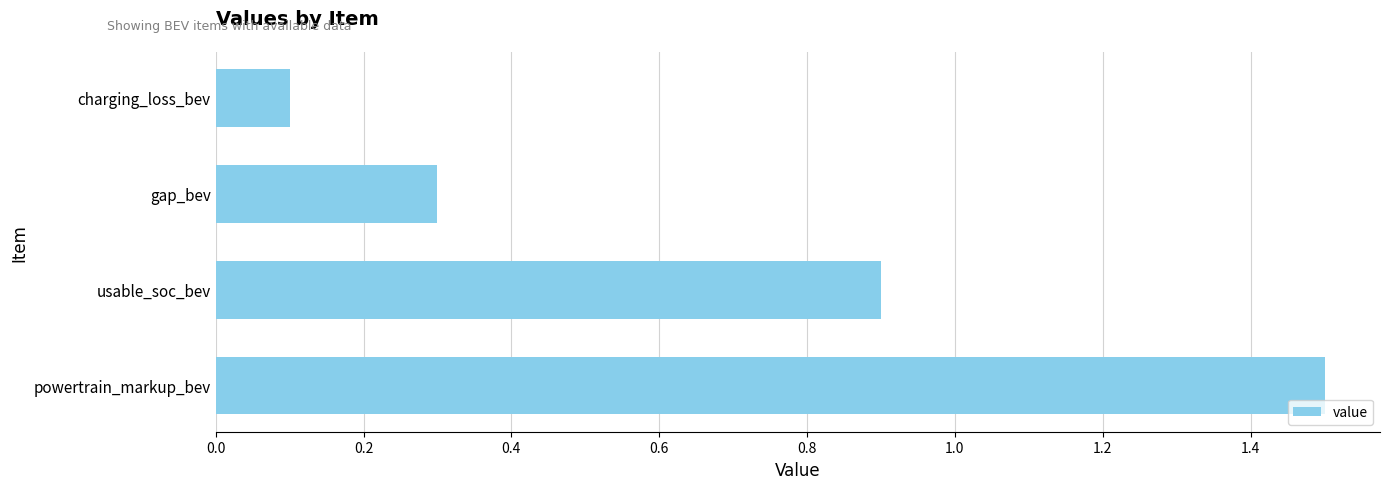

Rank the categories by value from highest to lowest.

powertrain_markup_bev, usable_soc_bev, gap_bev, charging_loss_bev